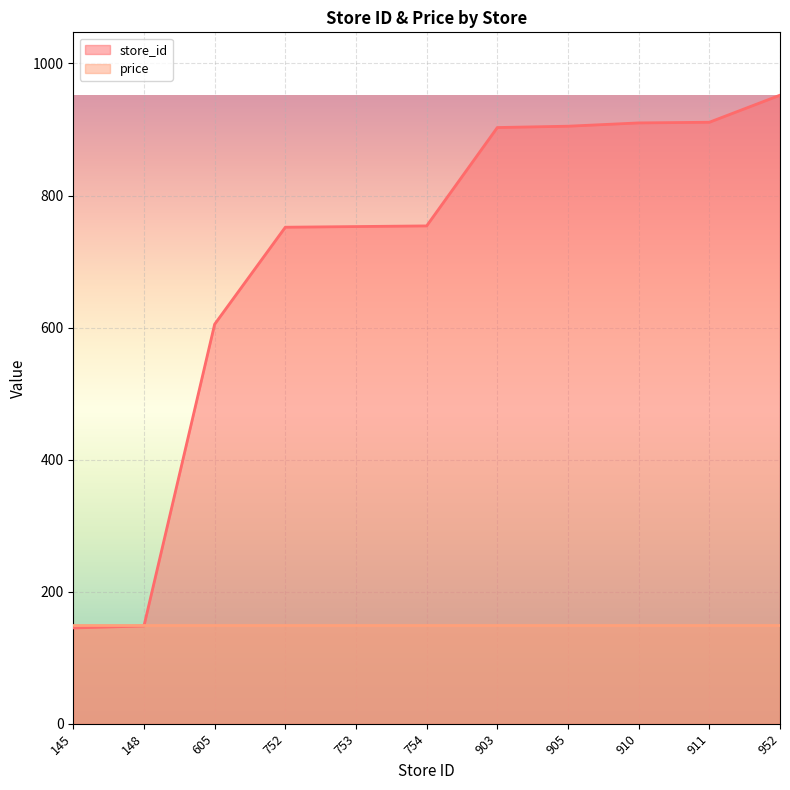

Reading left to right, list all the values displayed in this chart.

145	148	605	752	753	754	903	905	910	911	952